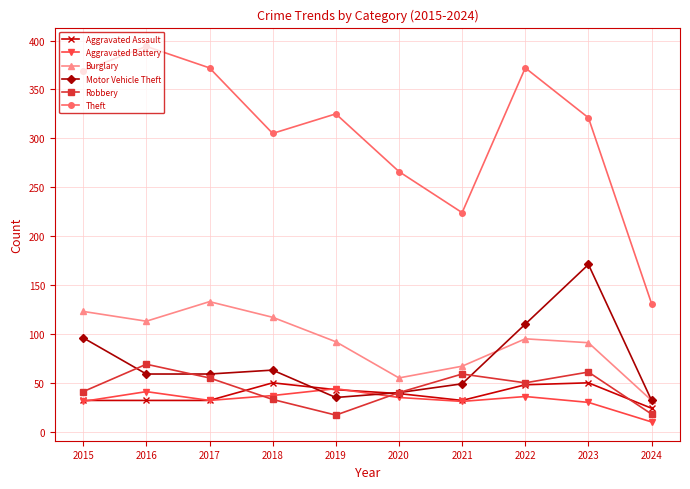

What are all the series names shown in the legend?

Aggravated Assault, Aggravated Battery, Burglary, Motor Vehicle Theft, Robbery, Theft